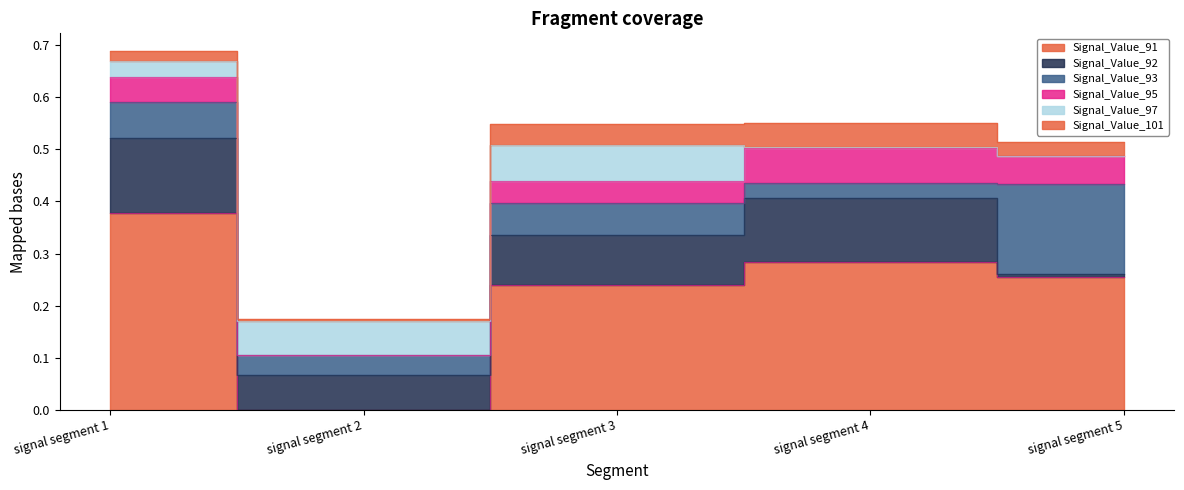

True or false: Signal_Value_97 has more than 0 interior local peaks.

True